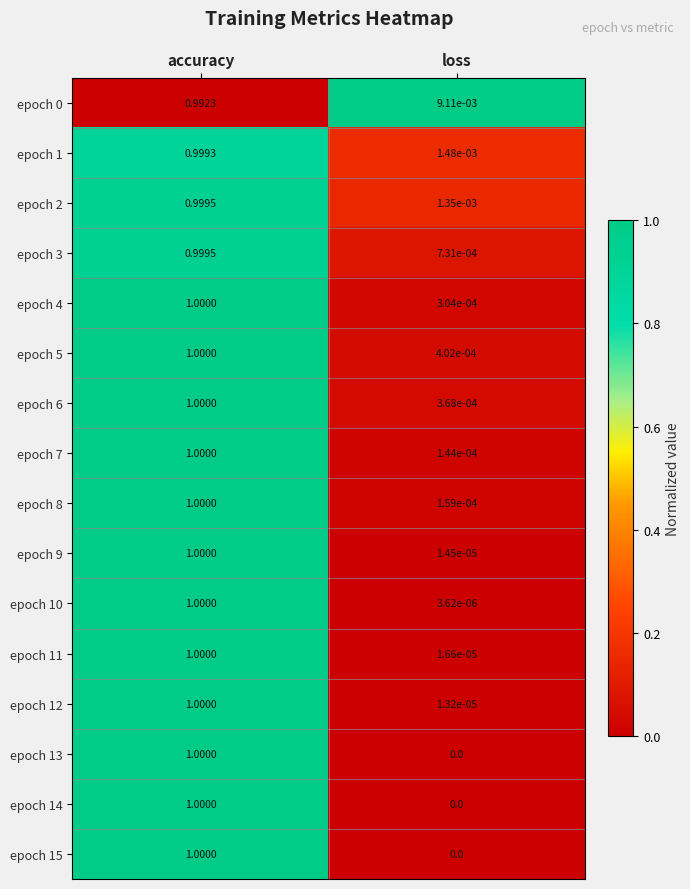

Where is epoch 3 nearest to the value 0?

loss